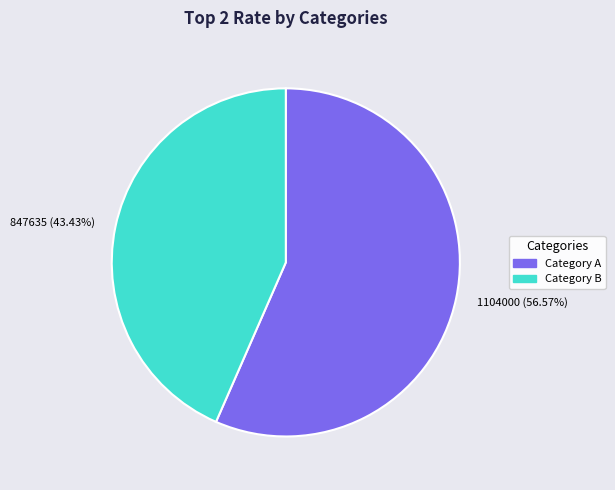

Between 847635 (43.43%) and 1104000 (56.57%), which is larger?

1104000 (56.57%)